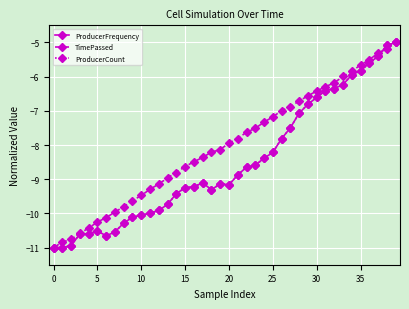

What is the greatest value displayed?

-5.0